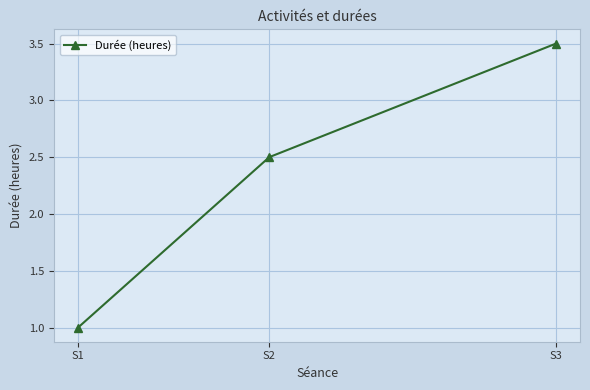

List the labels in order of value, smallest first.

S1, S2, S3